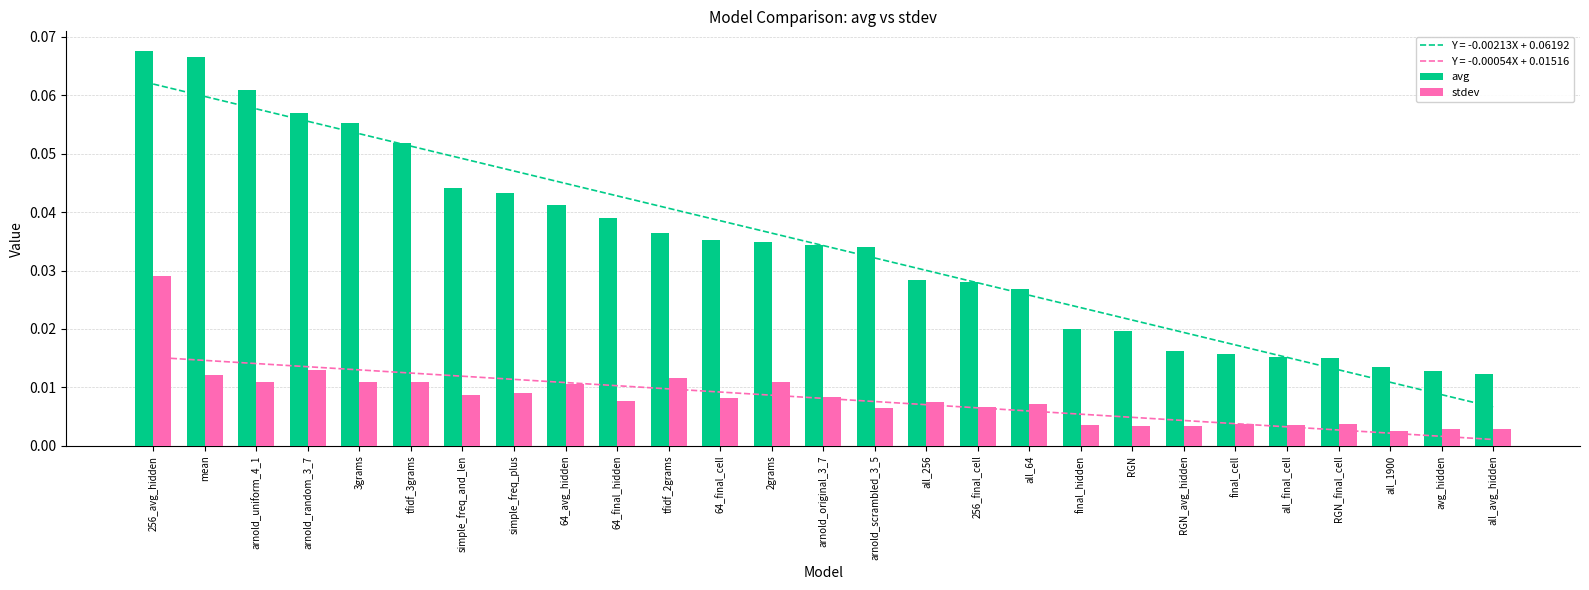

True or false: stdev has a value of 0.0 at 64_final_cell.

False